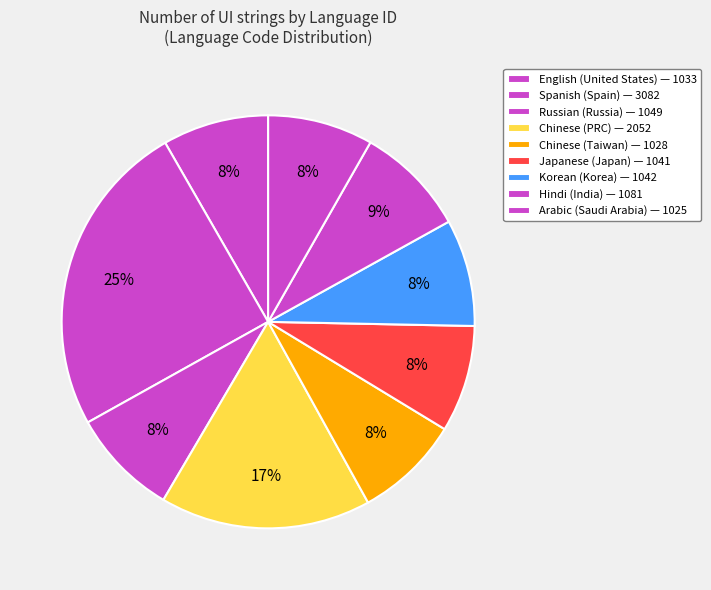

Which slice is the smallest?

Arabic (Saudi Arabia)